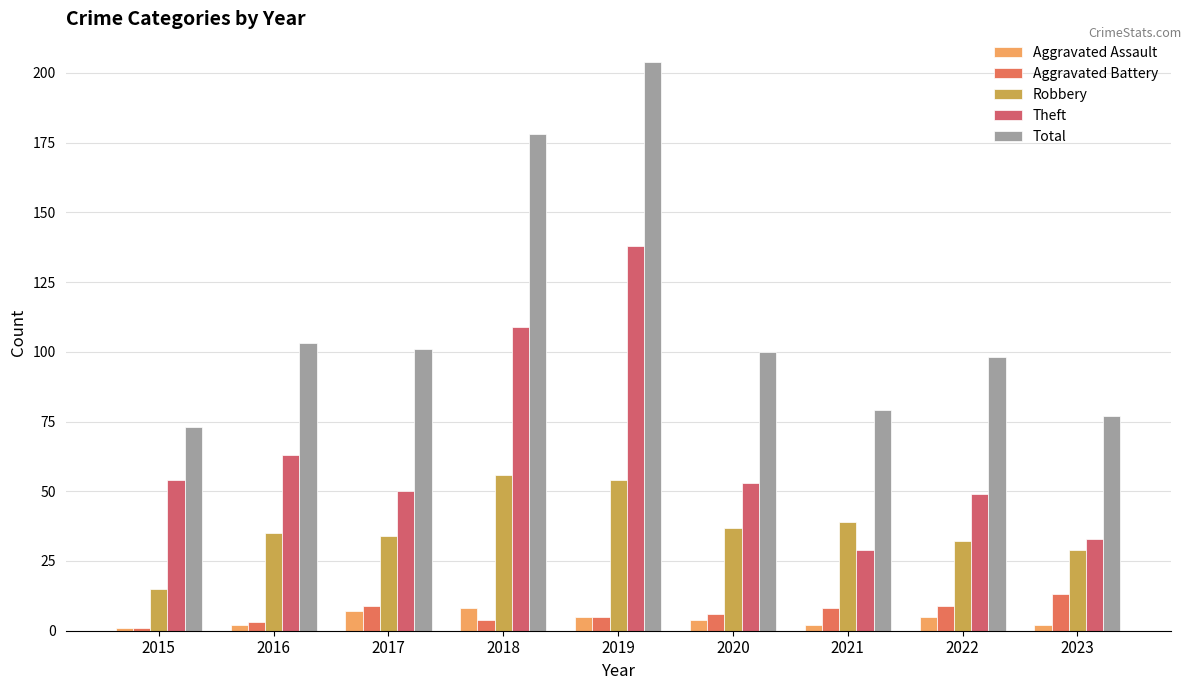

Reading right to left, what are all the values shown in this chart?

Aggravated Assault: 2023=2	2022=5	2021=2	2020=4	2019=5	2018=8	2017=7	2016=2	2015=1
Aggravated Battery: 2023=13	2022=9	2021=8	2020=6	2019=5	2018=4	2017=9	2016=3	2015=1
Robbery: 2023=29	2022=32	2021=39	2020=37	2019=54	2018=56	2017=34	2016=35	2015=15
Theft: 2023=33	2022=49	2021=29	2020=53	2019=138	2018=109	2017=50	2016=63	2015=54
Total: 2023=77	2022=98	2021=79	2020=100	2019=204	2018=178	2017=101	2016=103	2015=73